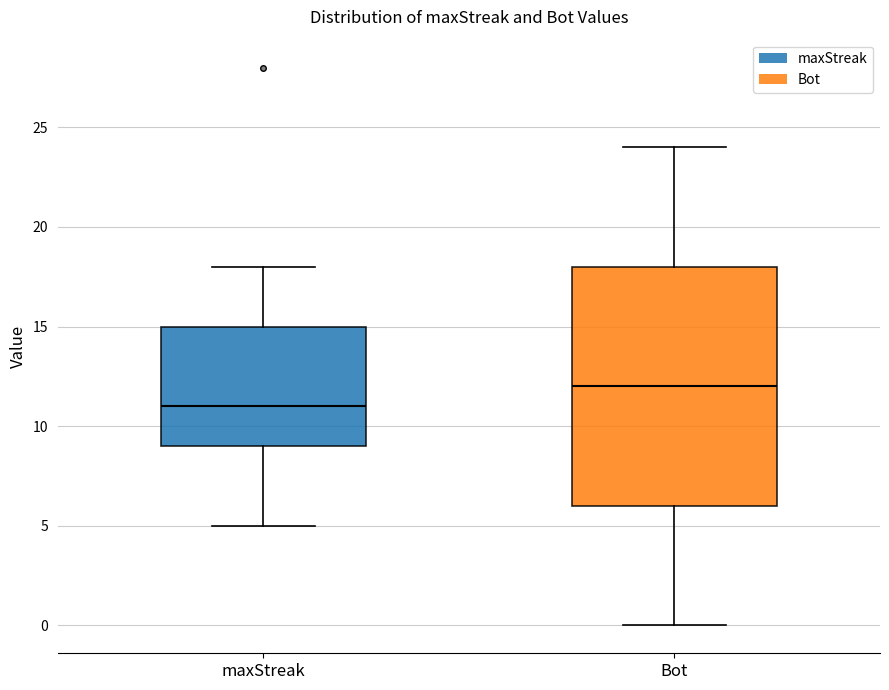

Comparing the boxes themselves (not the whiskers), which one is the tallest?

Bot